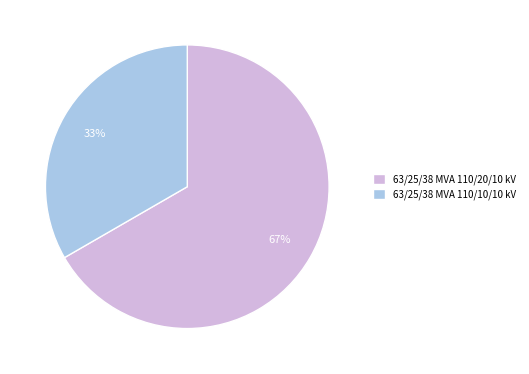

Between 63/25/38 MVA 110/10/10 kV and 63/25/38 MVA 110/20/10 kV, which is larger?

63/25/38 MVA 110/20/10 kV